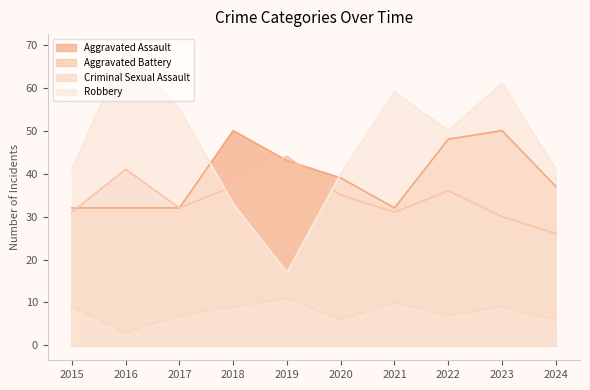

The Aggravated Battery series shows 17 at 2019. True or false?

False